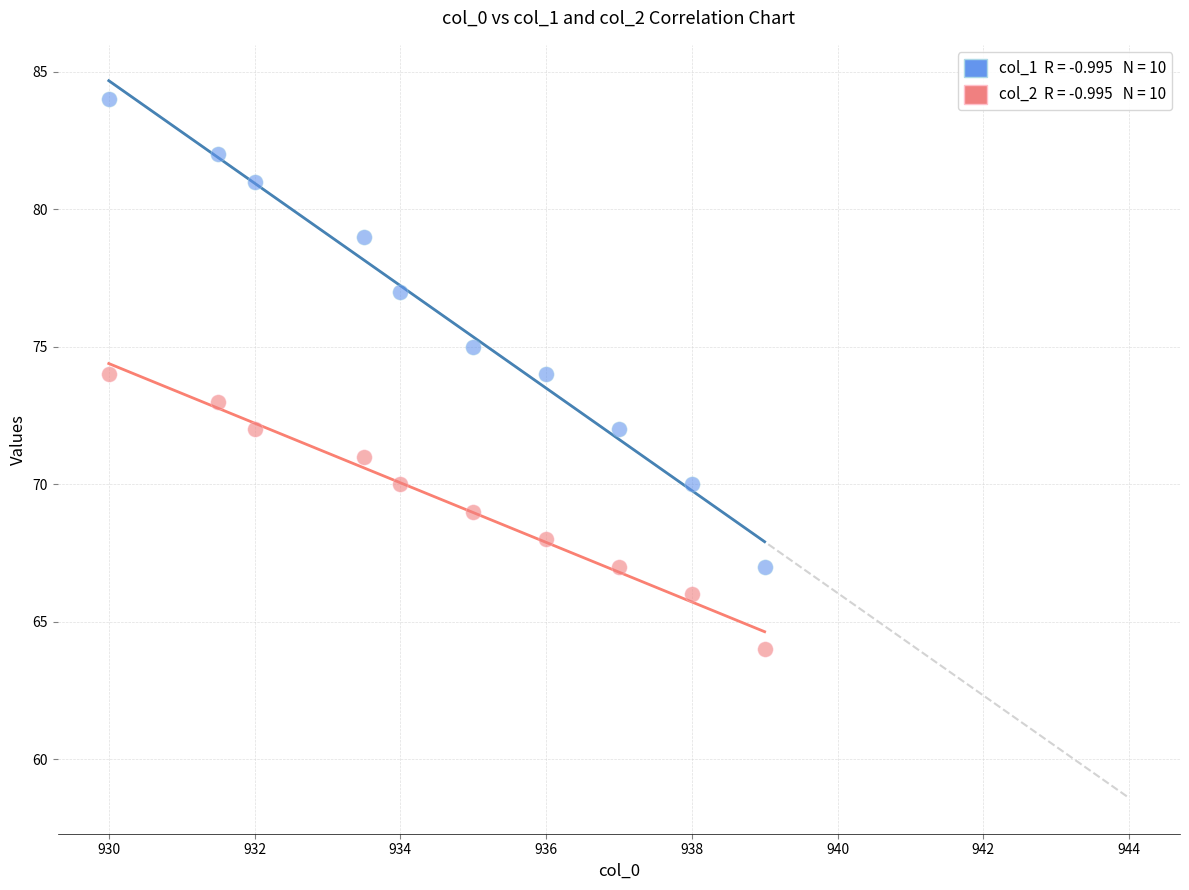

Across all data points, what is the range of Y values (max minus min)?

20